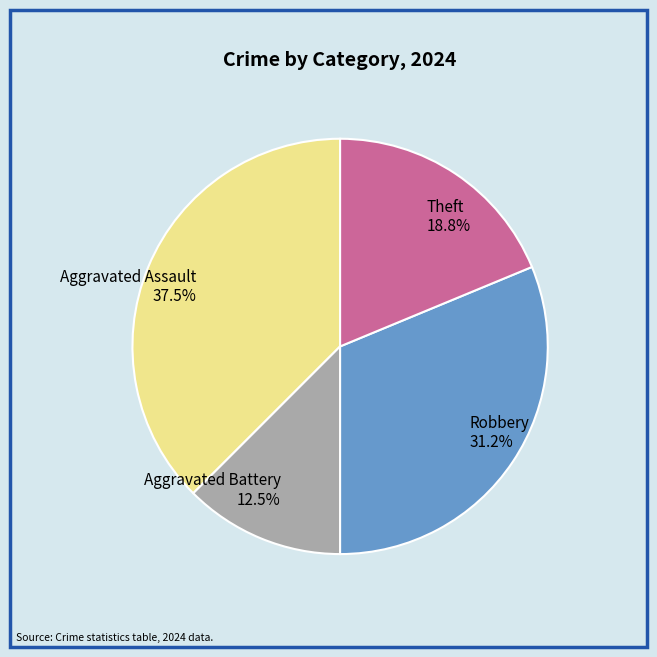

Which category has the smallest portion of the pie?

Aggravated Battery